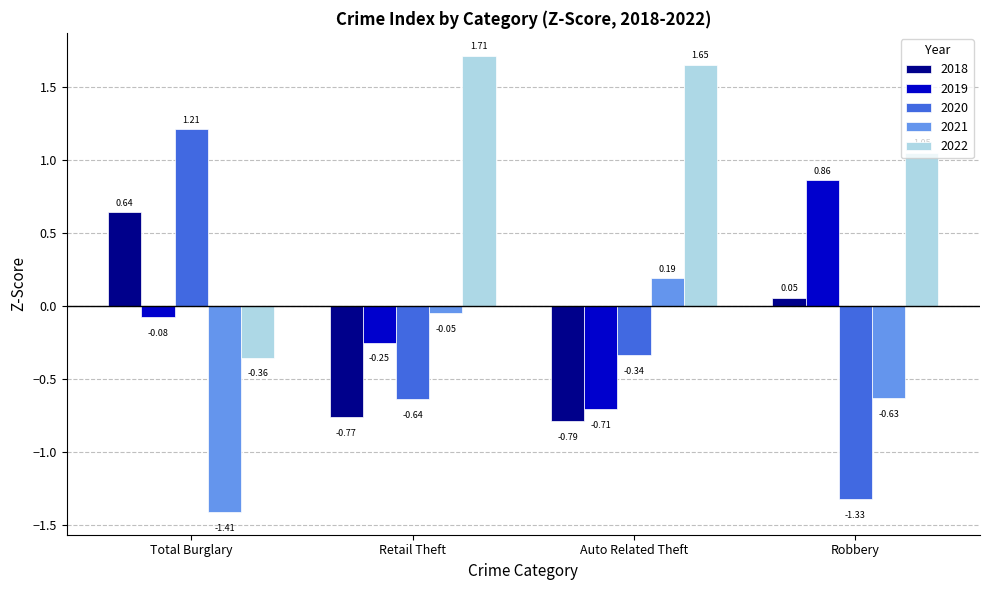

At which label does 2018 first exceed 0?

Total Burglary